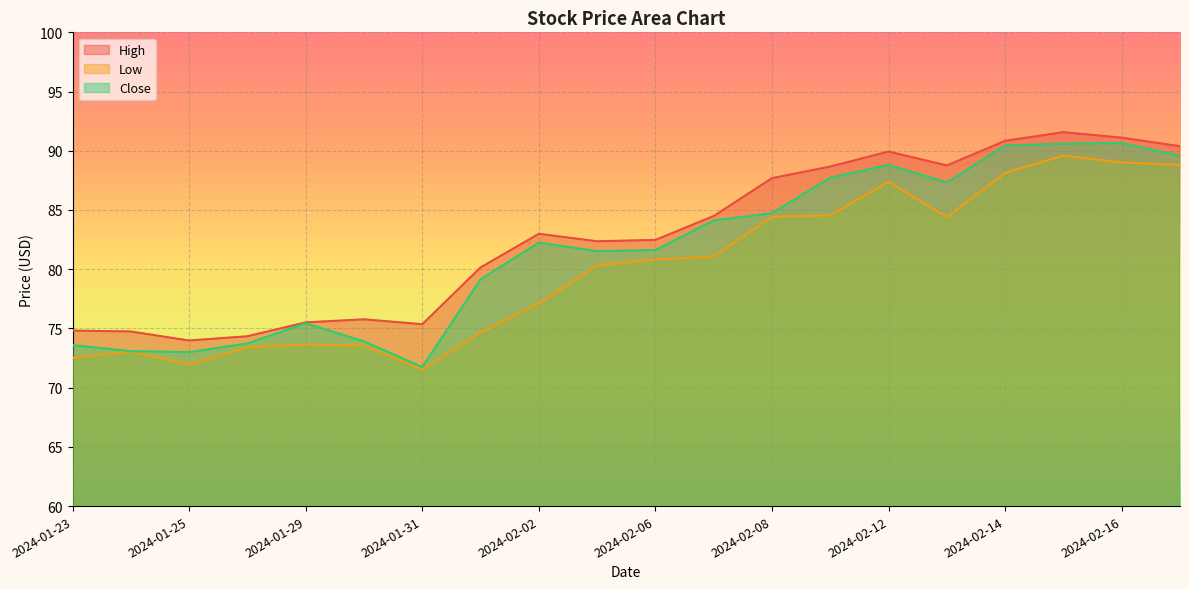

True or false: High and Close intersect in this chart.

False